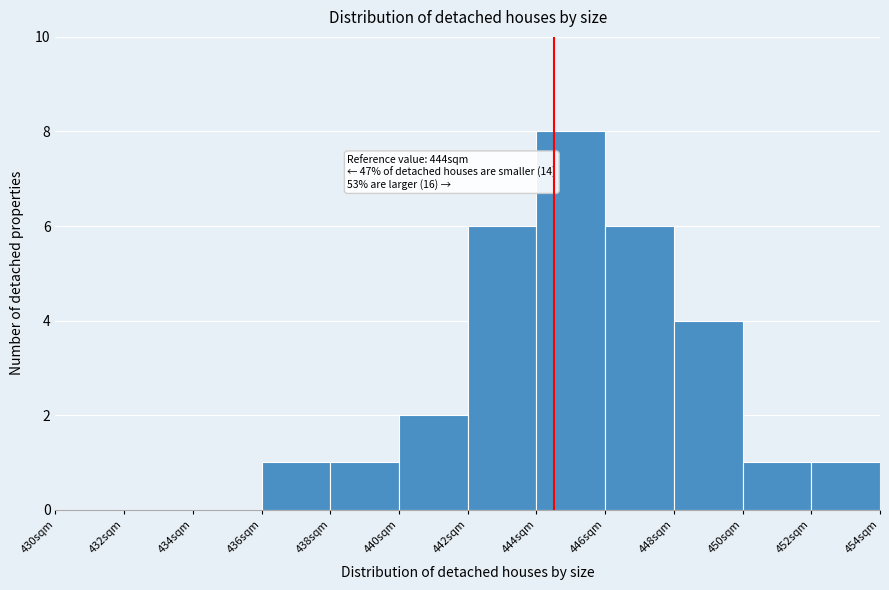

Which range on the x-axis has the tallest bar?

444 to 446